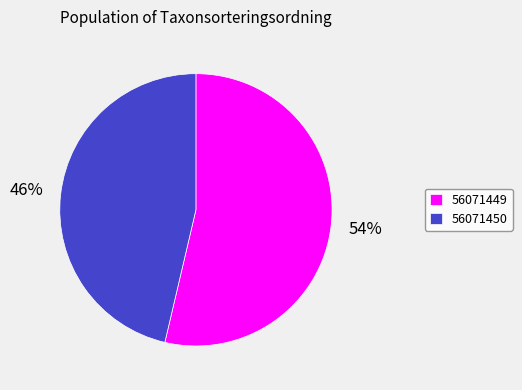

Which slice is the largest?

56071449